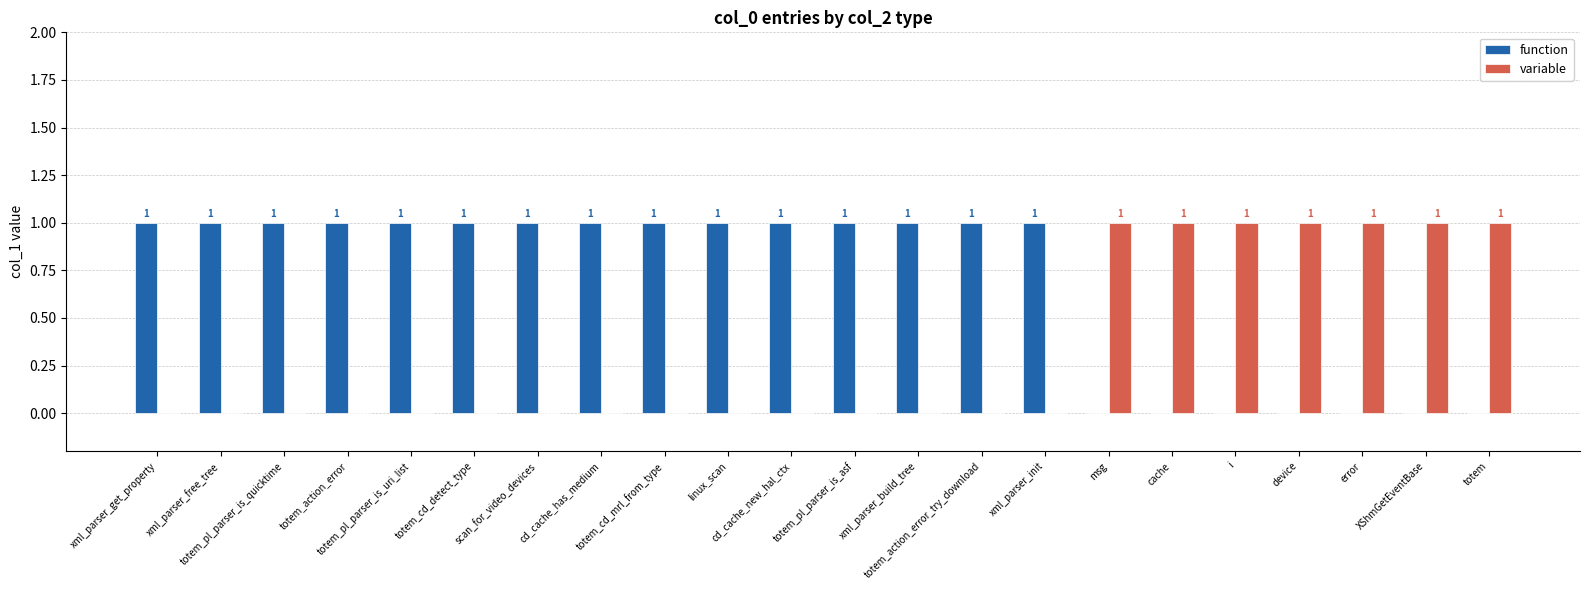

Which category has the highest value across all series?

xml_parser_get_property